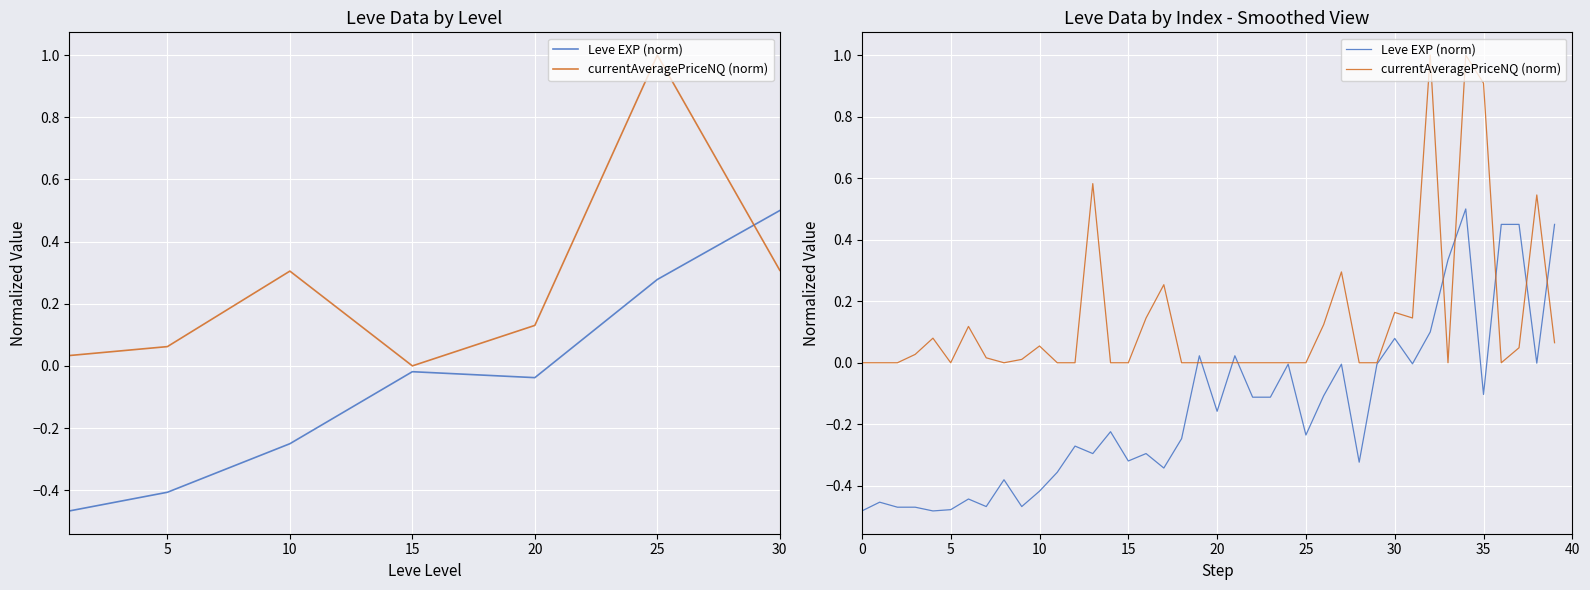

In currentAveragePriceNQ (norm), how many points are higher than both neighbors (excluding endpoints)?

10